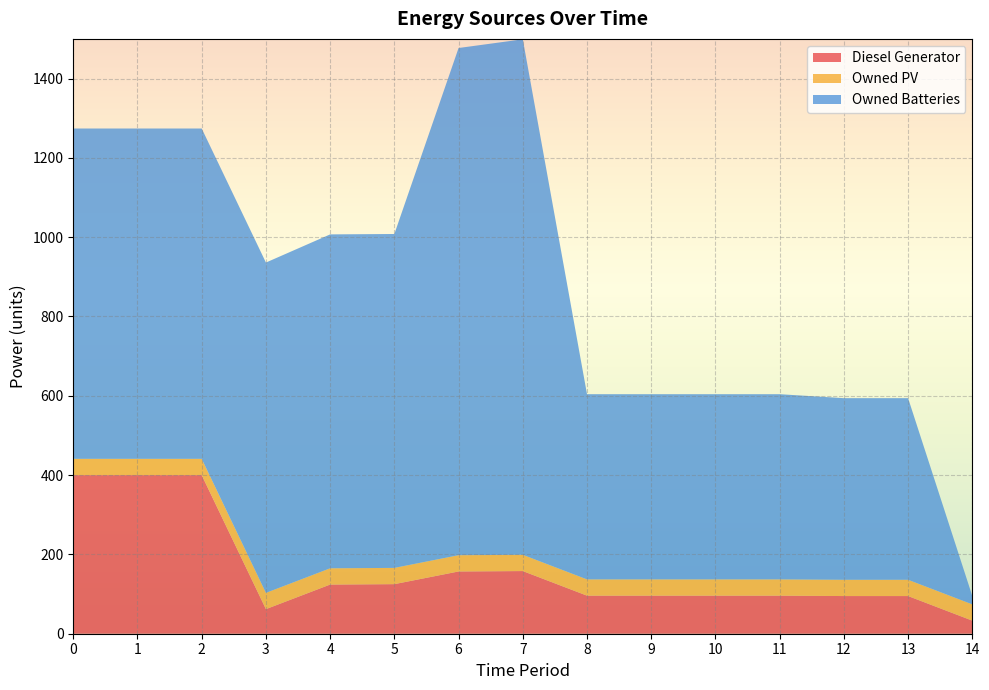

Reading left to right, list all the values displayed in this chart.

Diesel Generator: 400	400	400	62	124	125	157	158	96	96	96	96	95	95	33
Owned PV: 41	41	41	41	41	41	41	41	41	41	41	41	41	41	41
Owned Batteries: 833	833	833	833	842	842	1279	1300	467	467	467	467	458	458	21